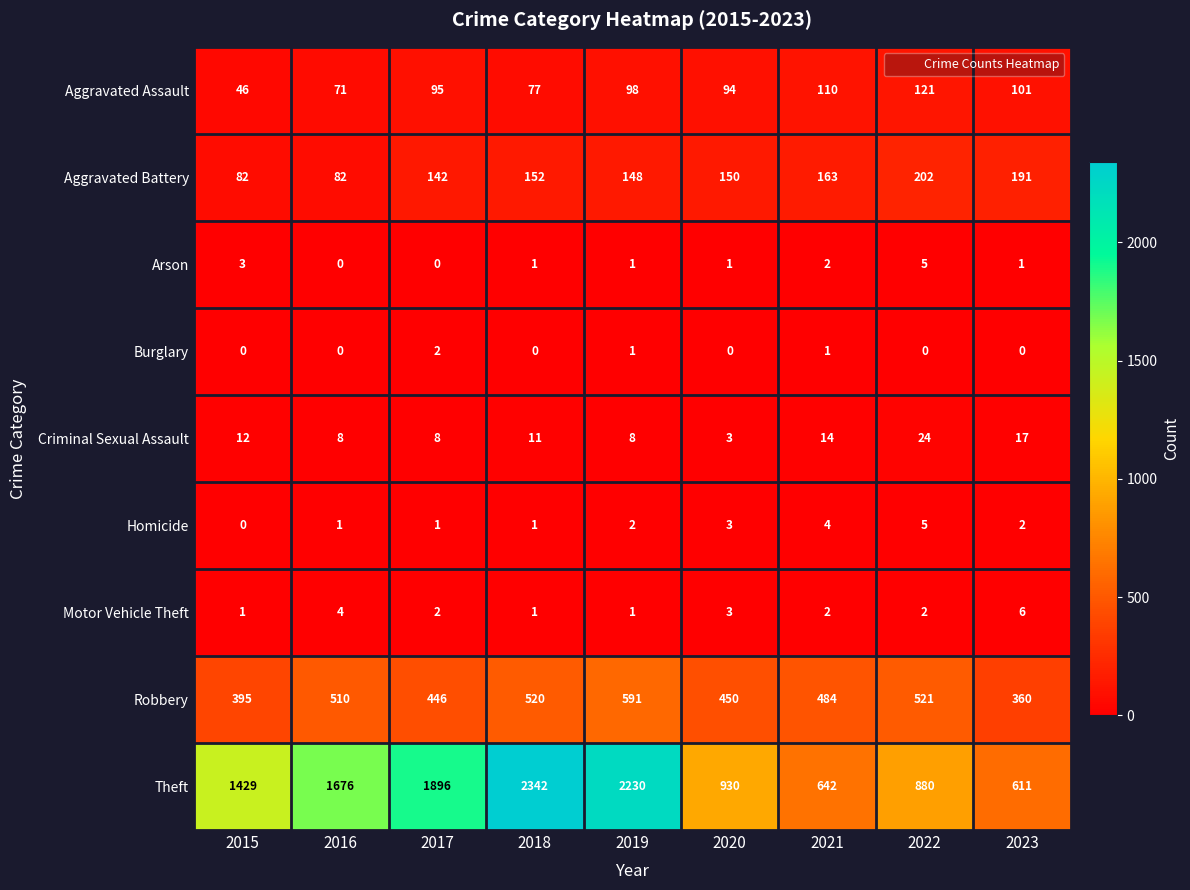

Which label corresponds to the largest value in the chart?

2018